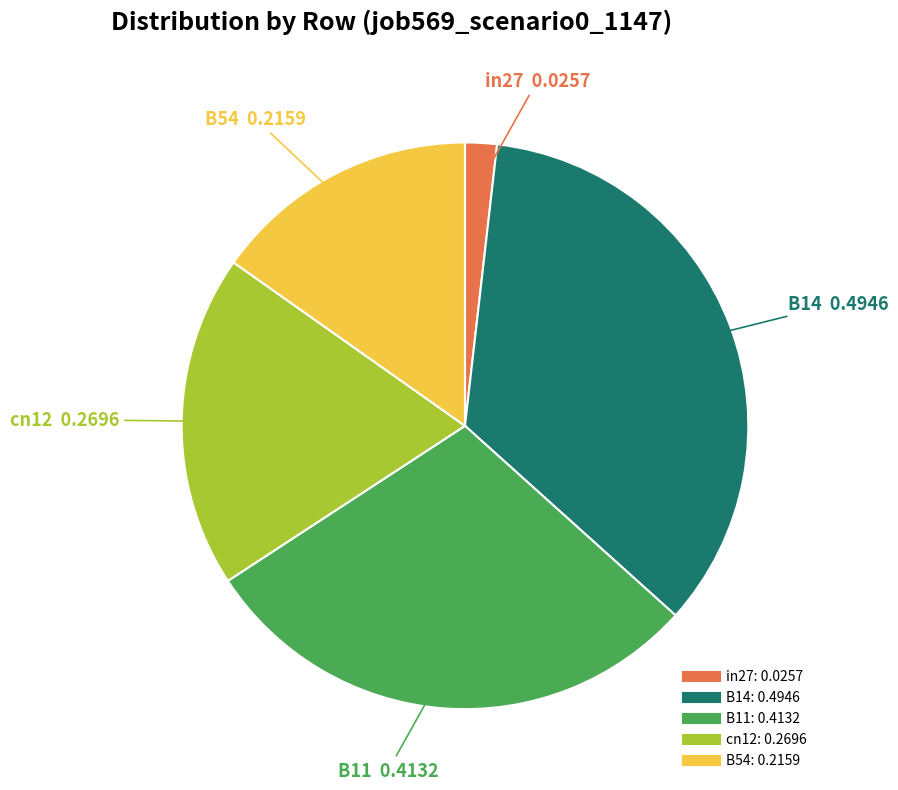

Rank the categories by value from highest to lowest.

B14, B11, cn12, B54, in27